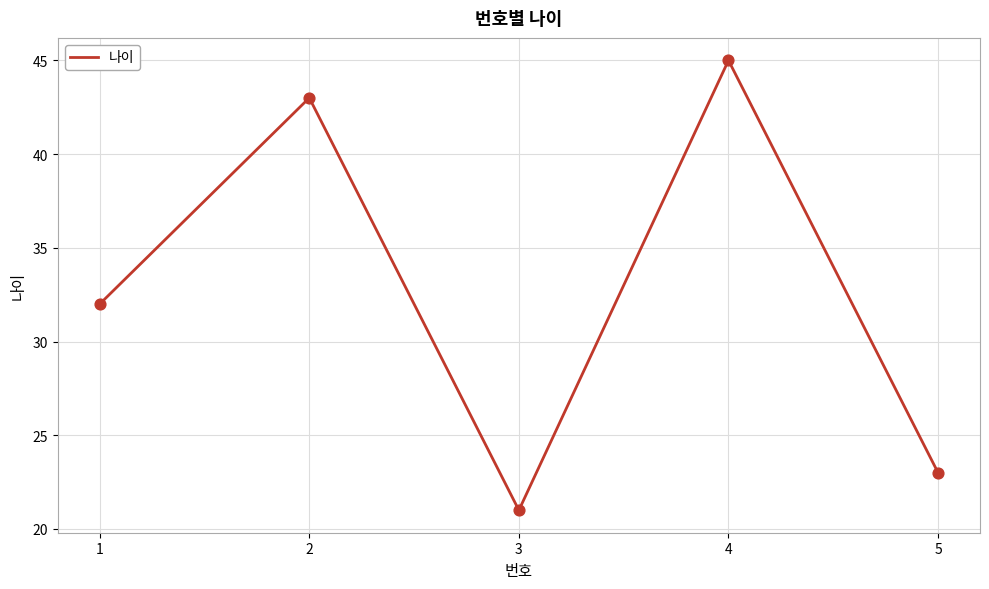

What is the change in value from 3 to 5?

+2